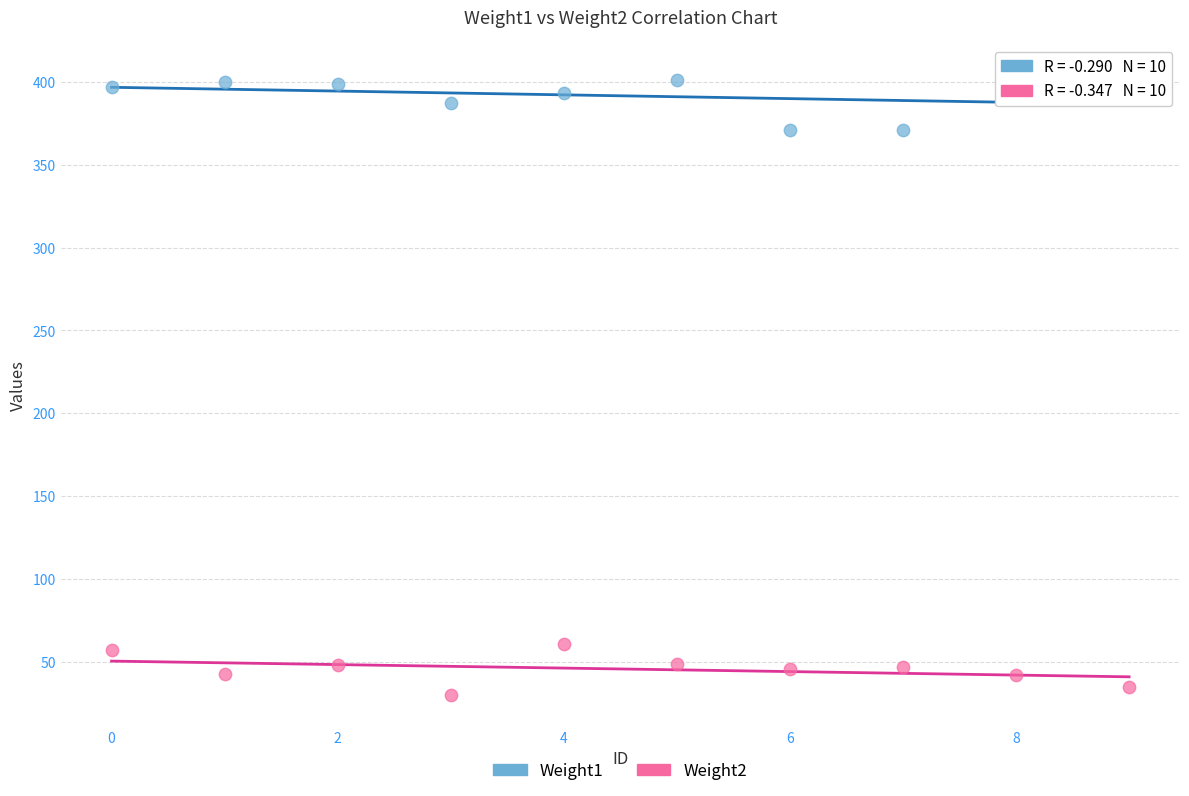

Which series contains the highest Y value?

Weight1